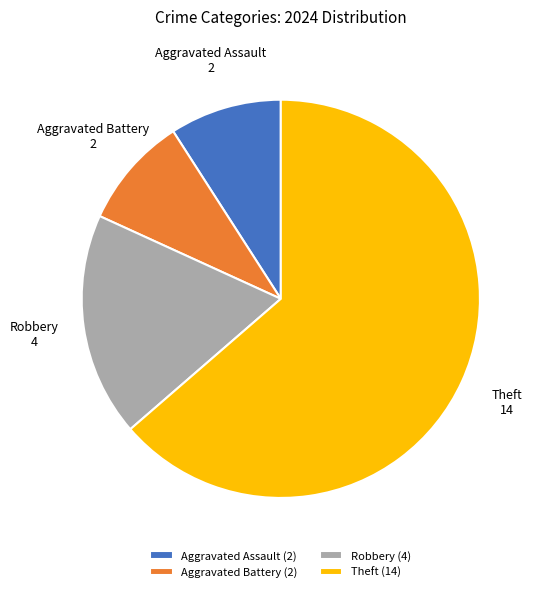

What is the majority slice?

Theft